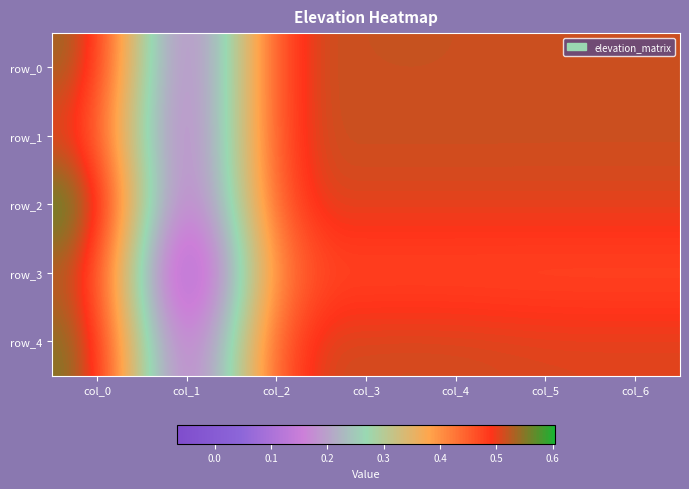

Which series has the widest spread of values?

row_3